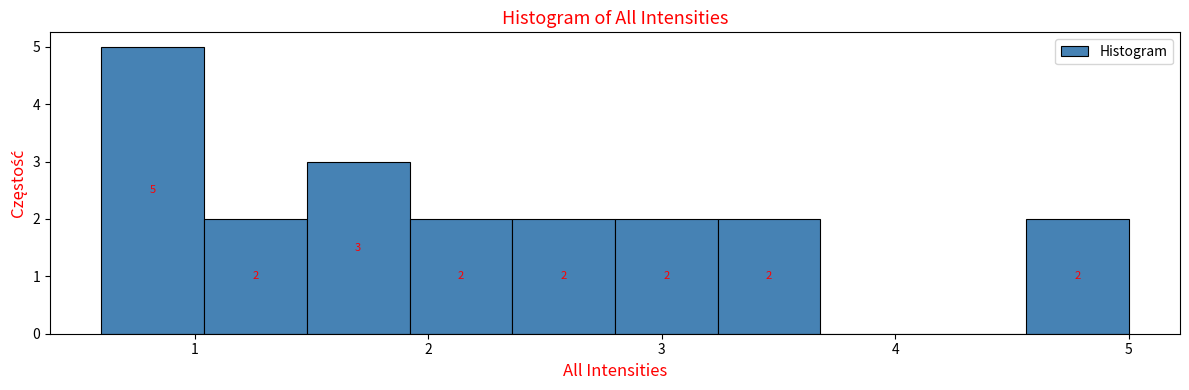

Over which range of the x-axis is the bar tallest?

0.60 to 1.04